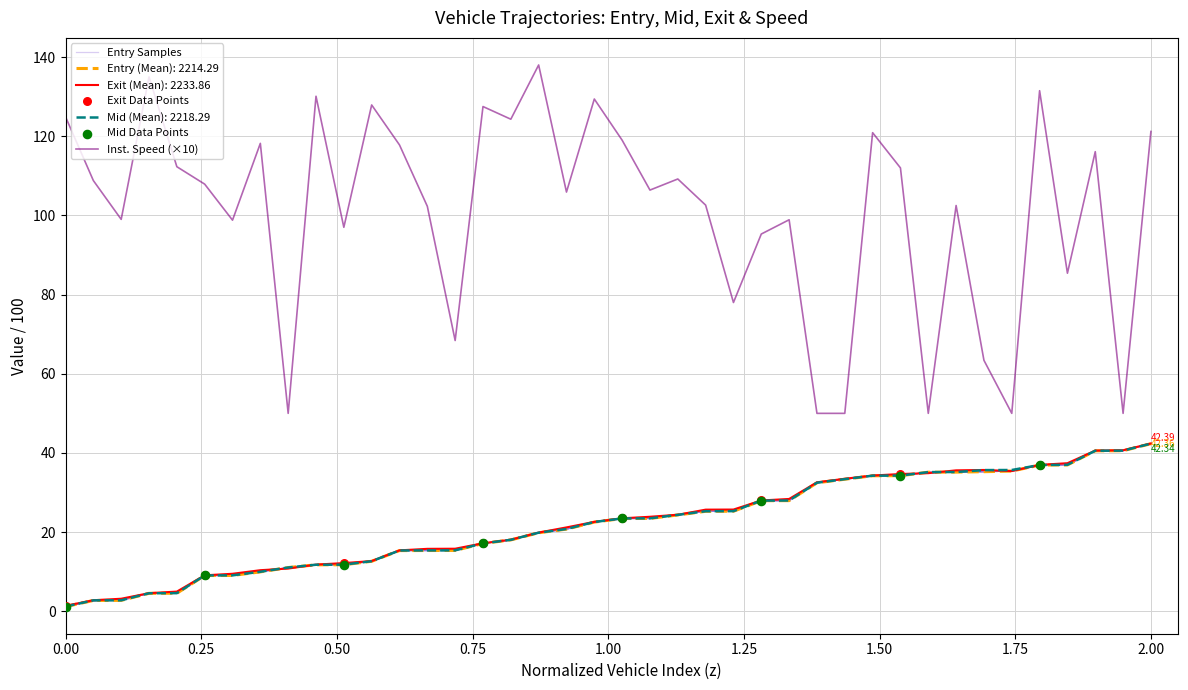

Which series contains the lowest Y value?

entry